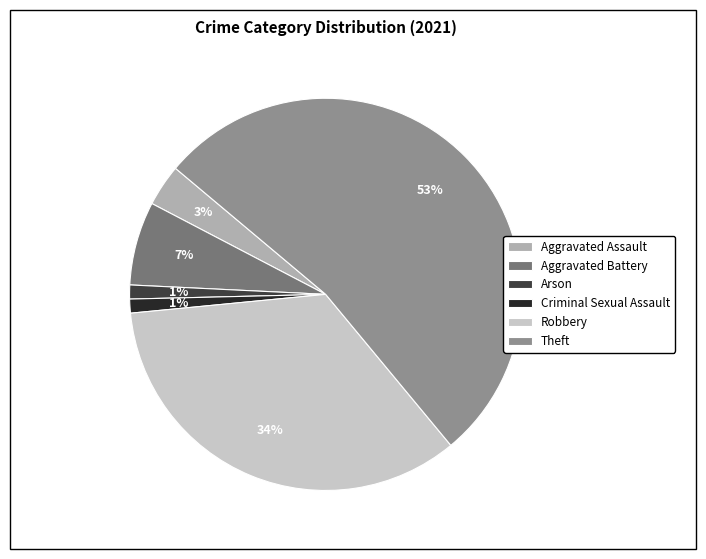

To the nearest percent, what percentage of the pie is Robbery?

34%